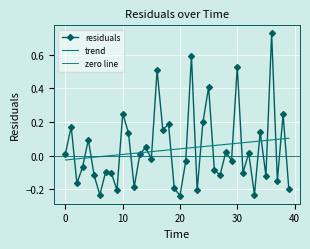

What is the sum of all values?

1.6